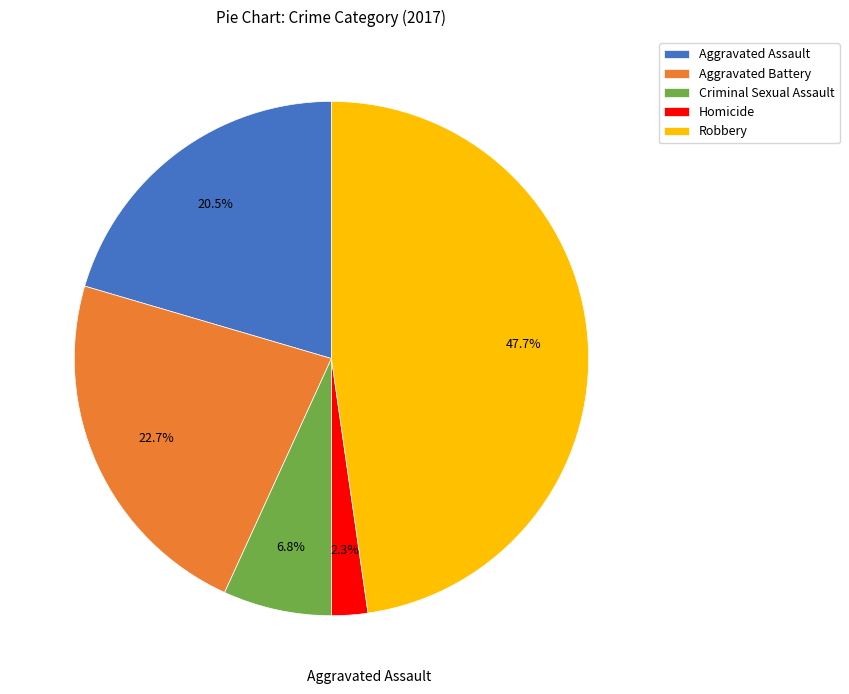

Is there a majority slice in this chart?

No